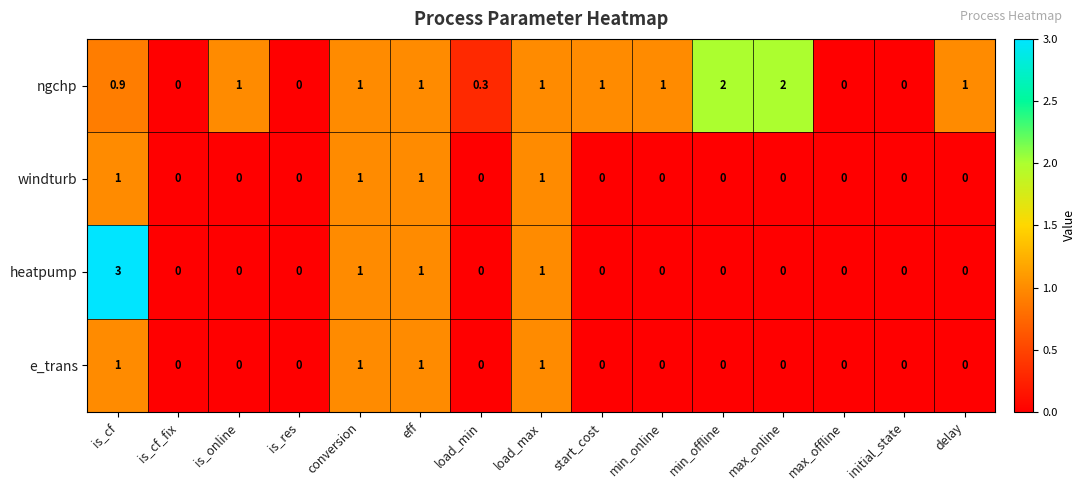

Is it true that windturb equals 0.4 at is_online?

False